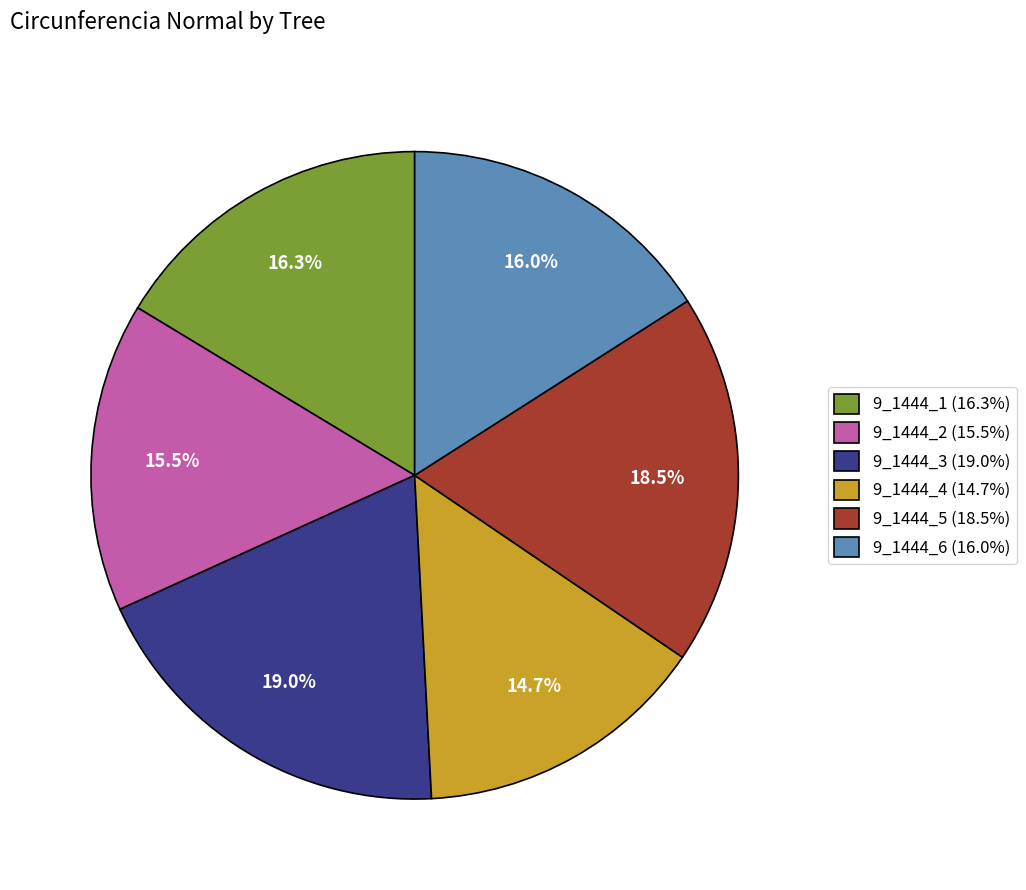

Does 9_1444_3 account for over 50% of the chart?

No